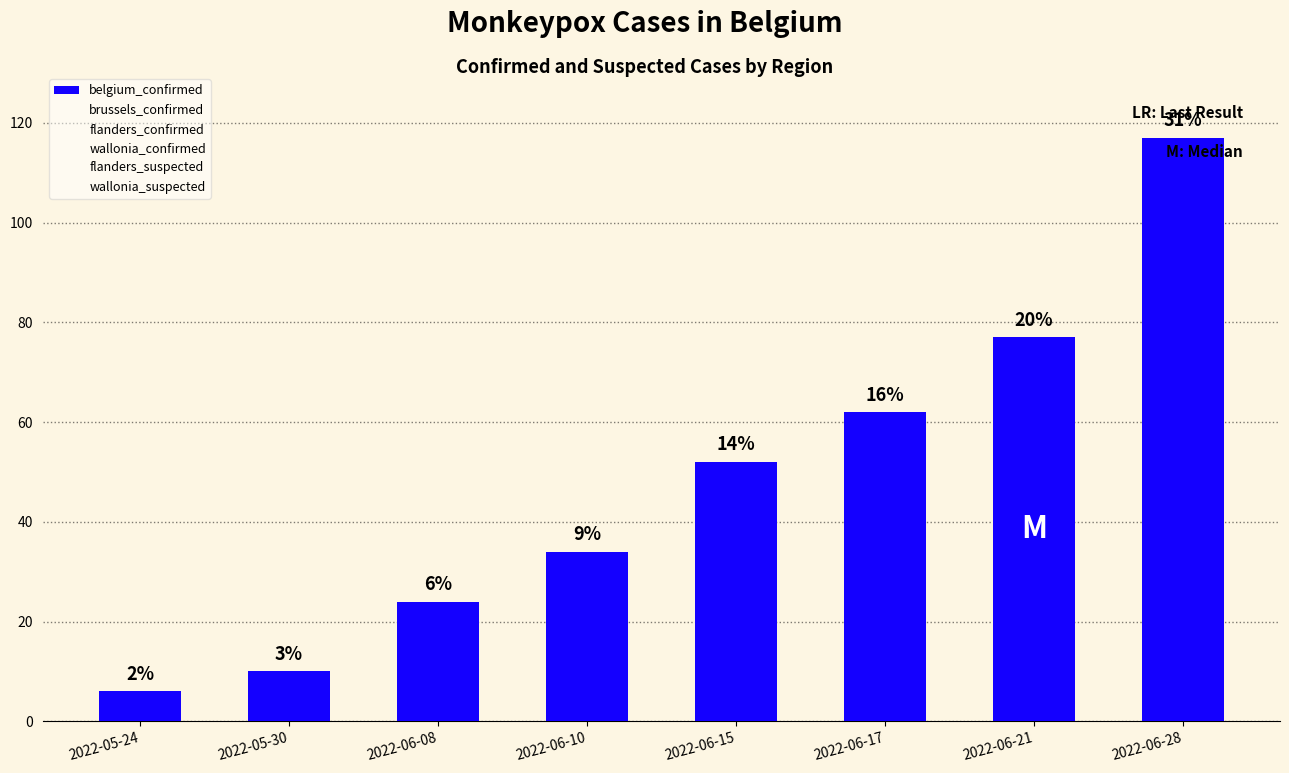

Are the bars horizontal?

No